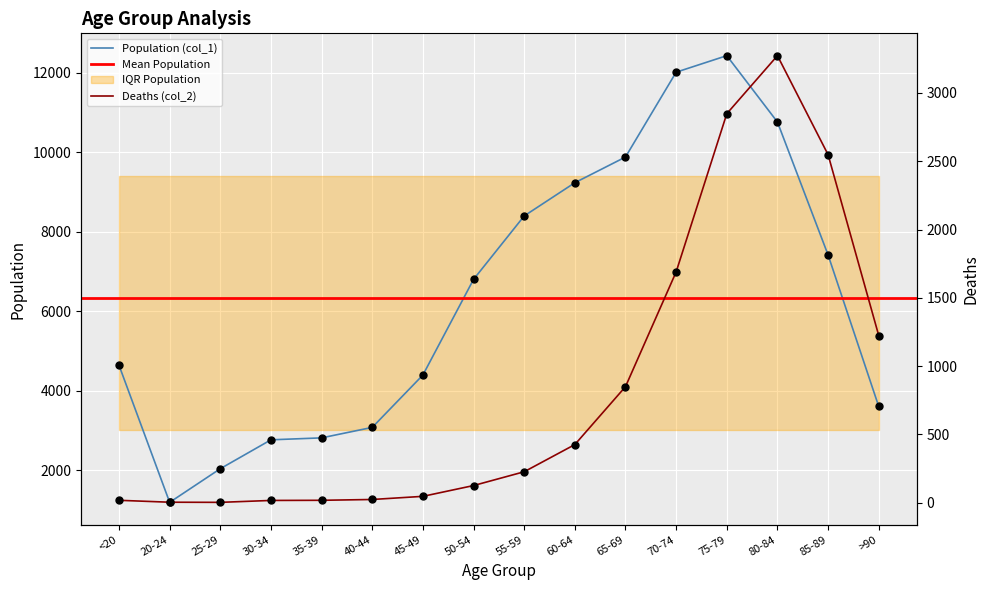

What are all the series names shown in the legend?

Population (col_1), Deaths (col_2)